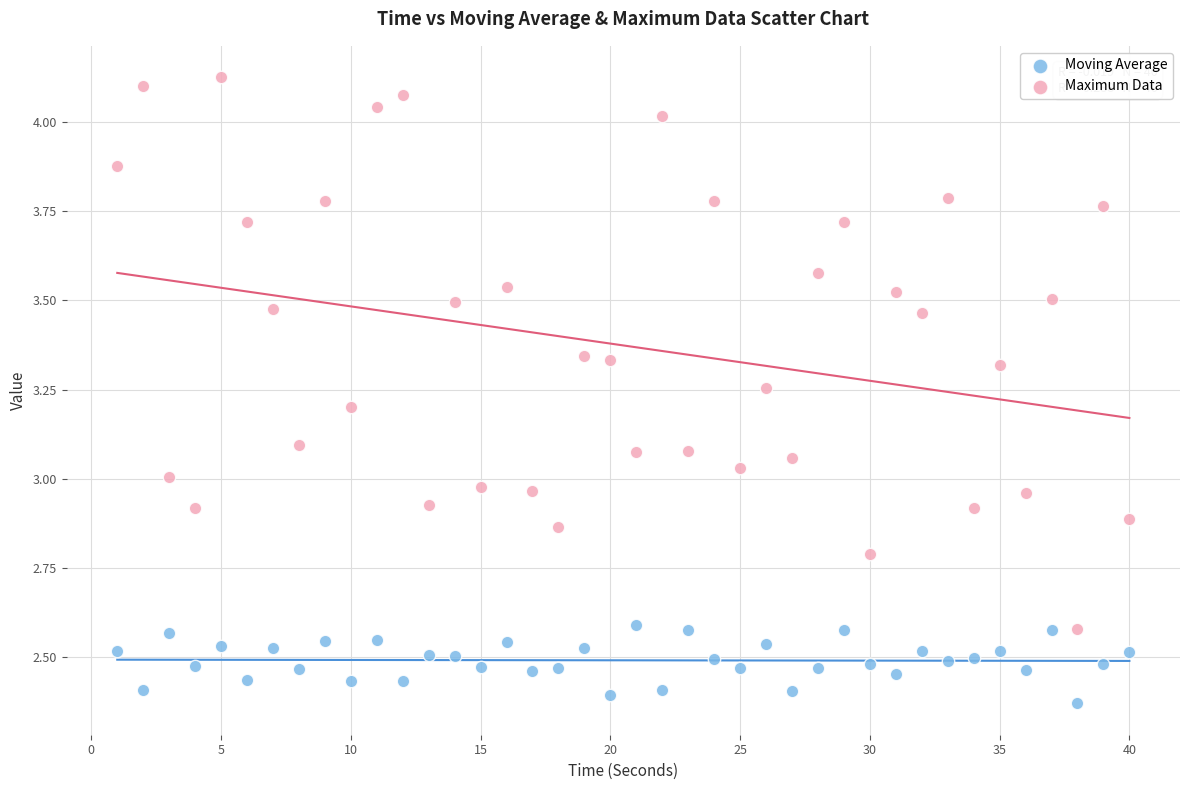

Across all data points, what is the range of Y values (max minus min)?

1.8